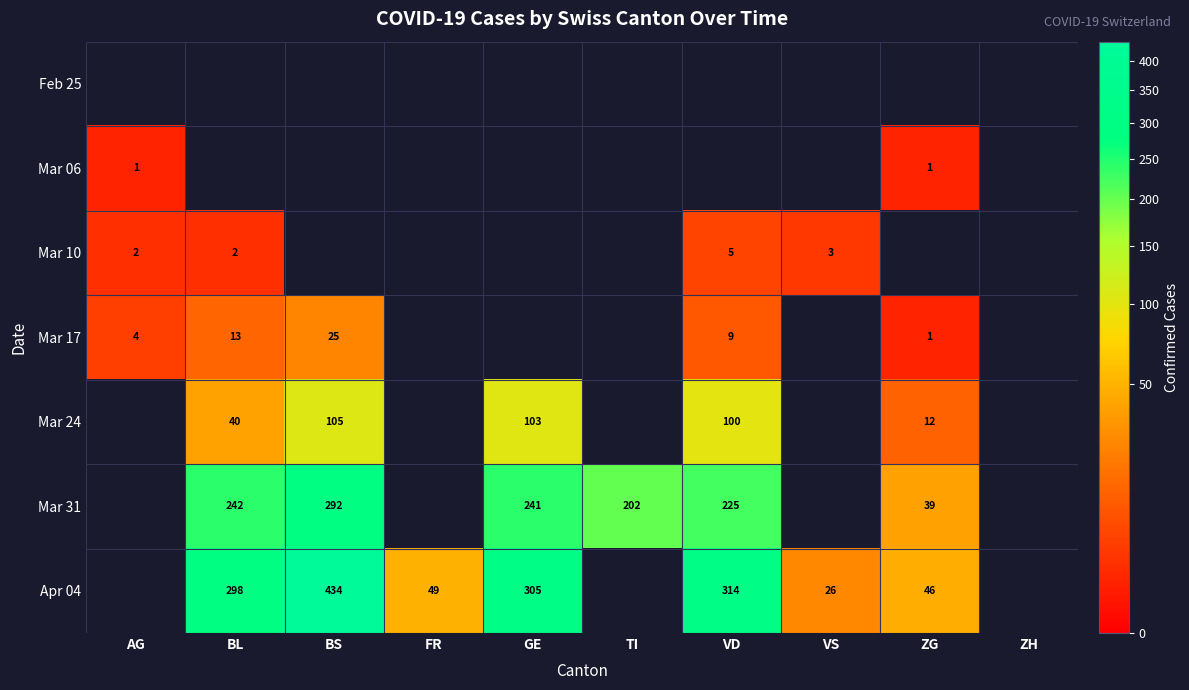

What is the sum of the Mar 24 values at ZG and BL?

52